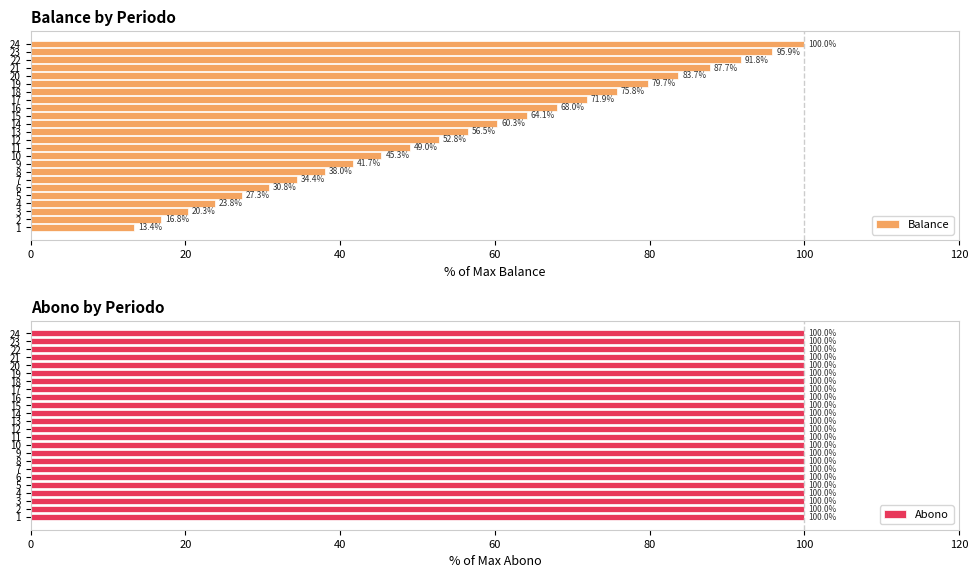

What are all the series names shown in the legend?

Balance, Abono